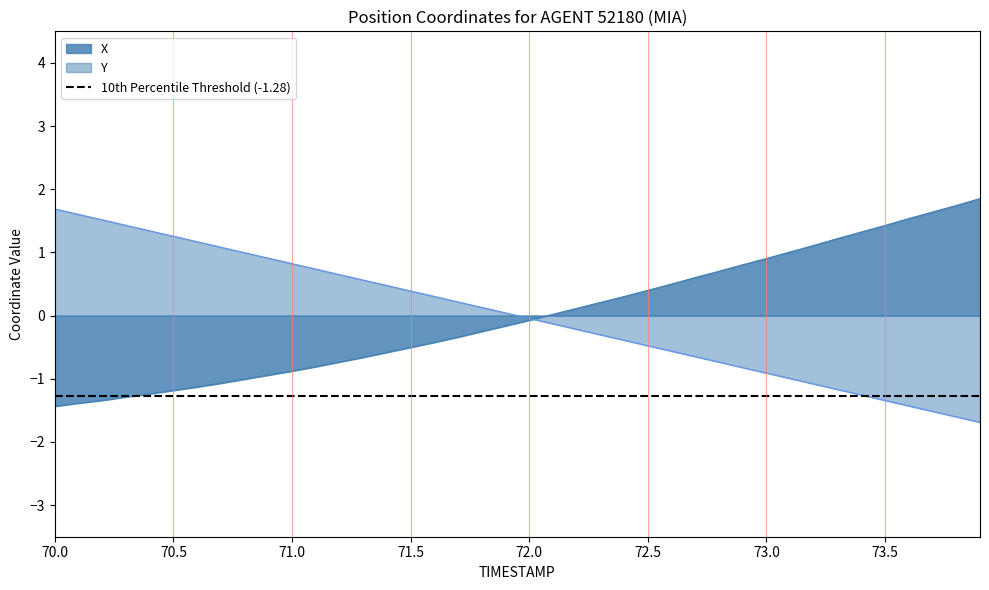

What is the difference between the second highest and minimum values in the Y series?

3.3